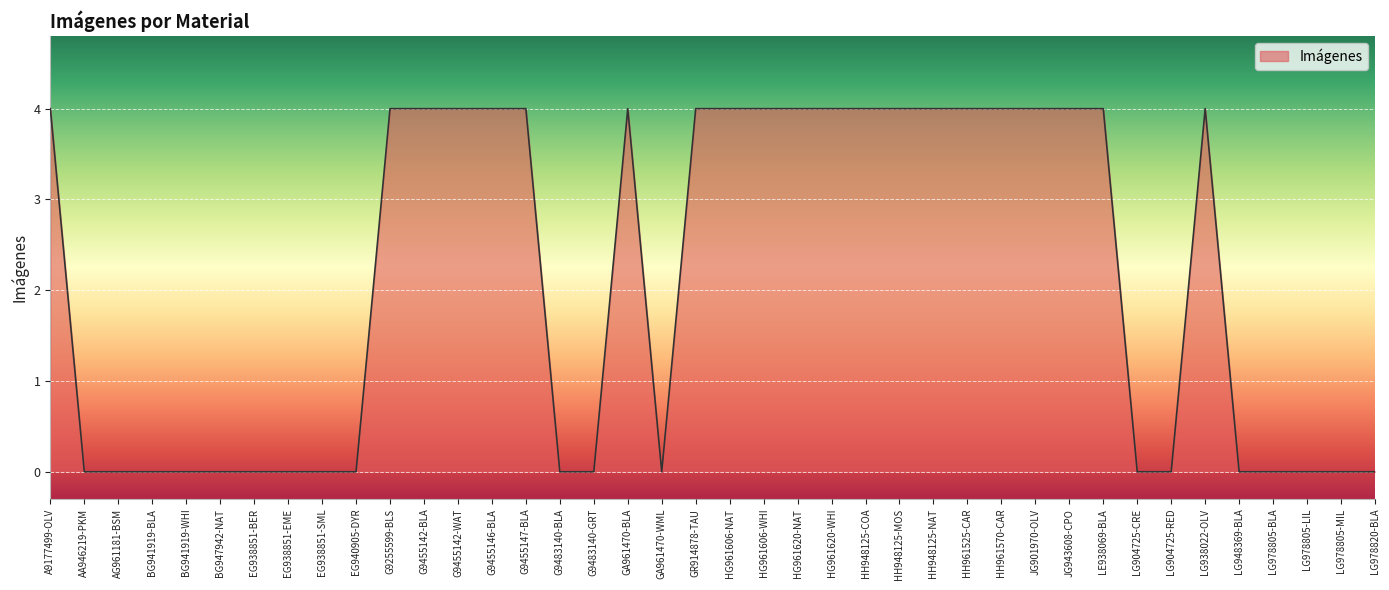

What is the difference between the maximum and minimum values?

4